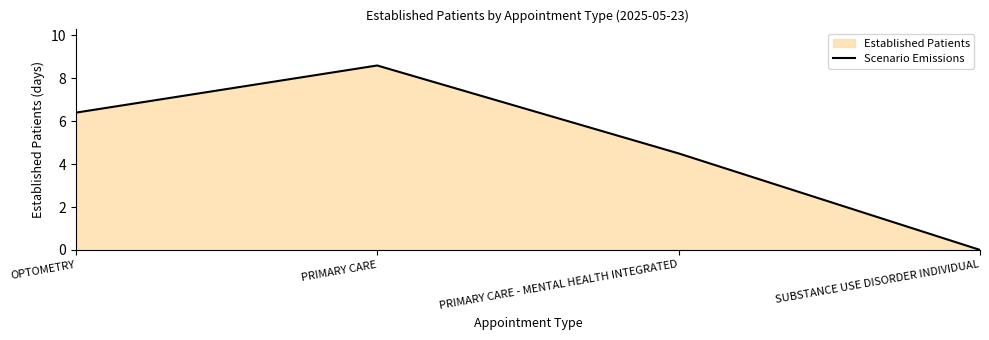

What is the change in value from PRIMARY CARE to PRIMARY CARE - MENTAL HEALTH INTEGRATED?

-4.1